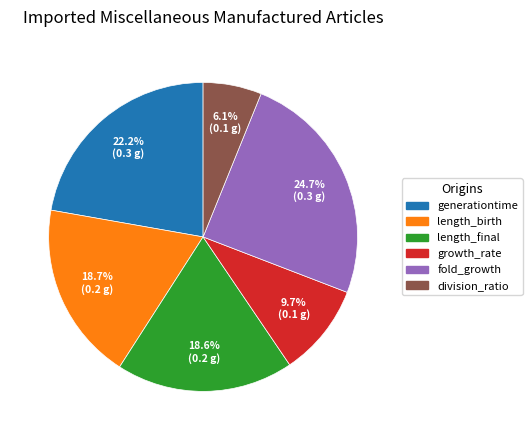

How many slices are in this pie chart?

6